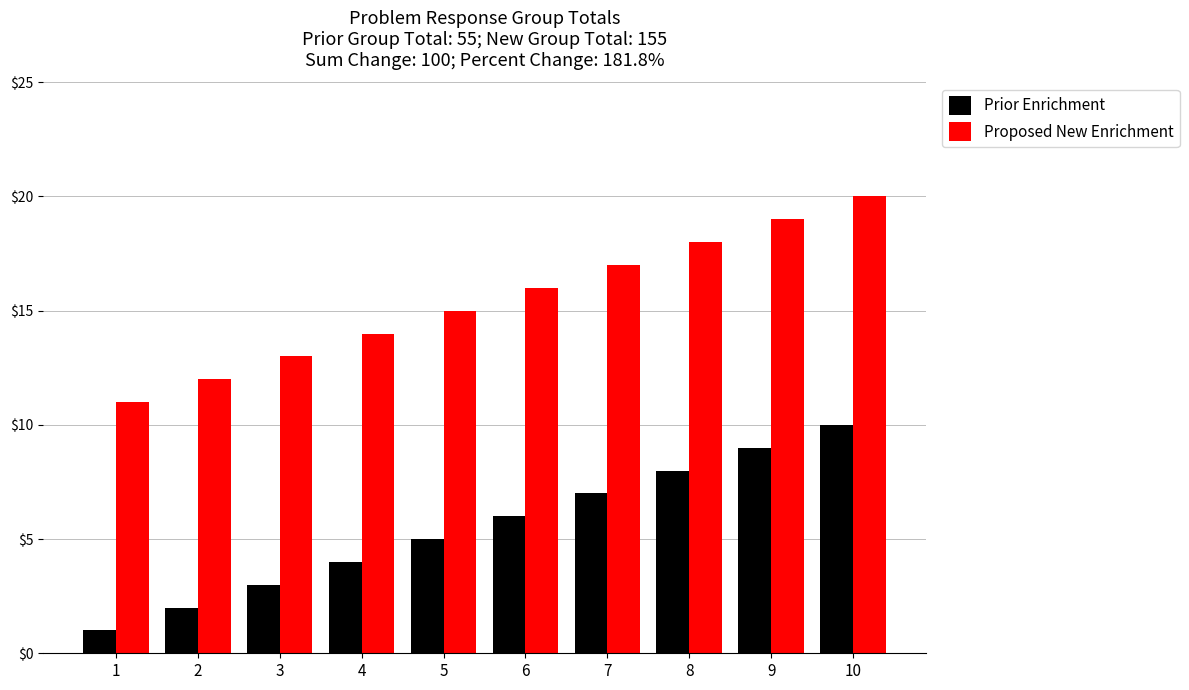

Reading right to left, list all the values displayed in this chart.

Prior Enrichment: 10=10	9=9	8=8	7=7	6=6	5=5	4=4	3=3	2=2	1=1
Proposed New Enrichment: 10=20	9=19	8=18	7=17	6=16	5=15	4=14	3=13	2=12	1=11